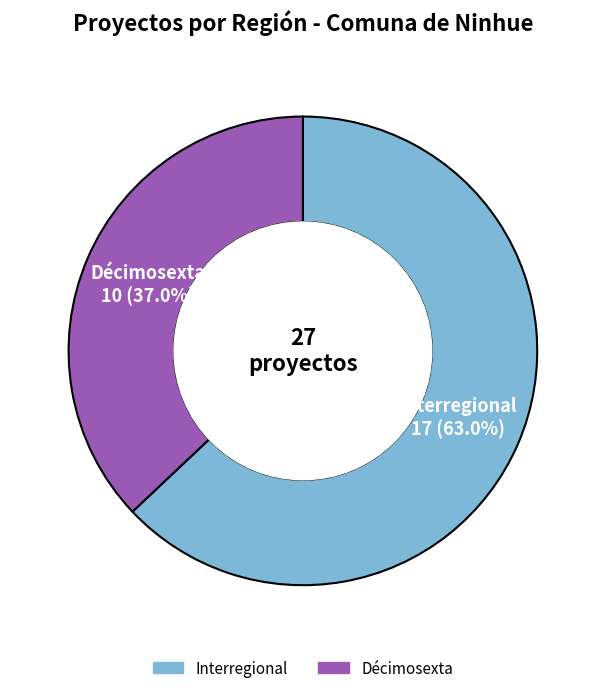

Between Interregional and Décimosexta, which is larger?

Interregional